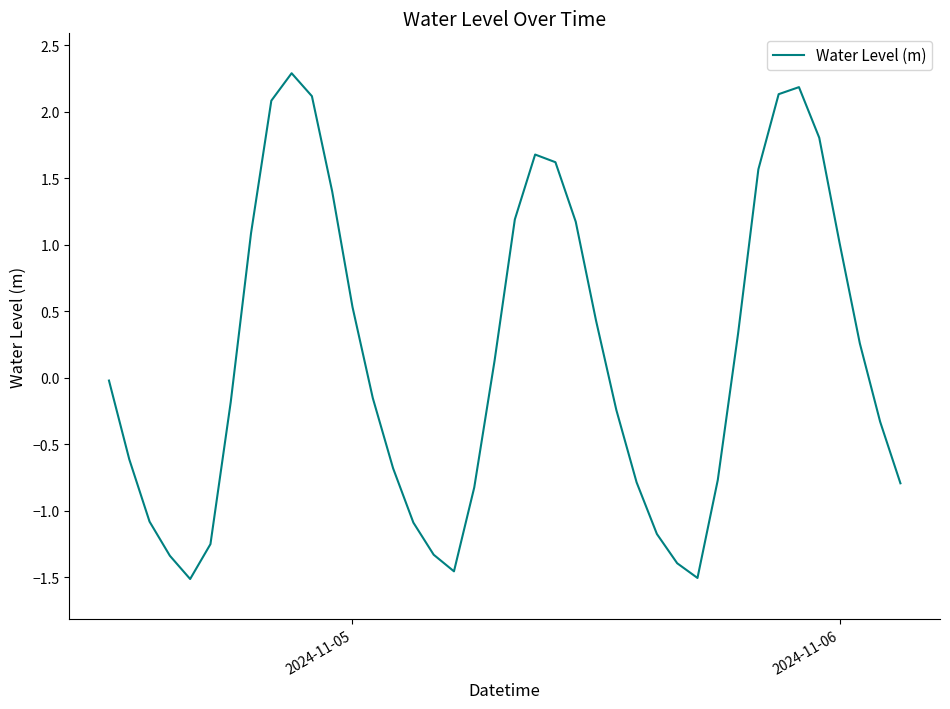

What is the minimum value shown in the chart?

-1.5